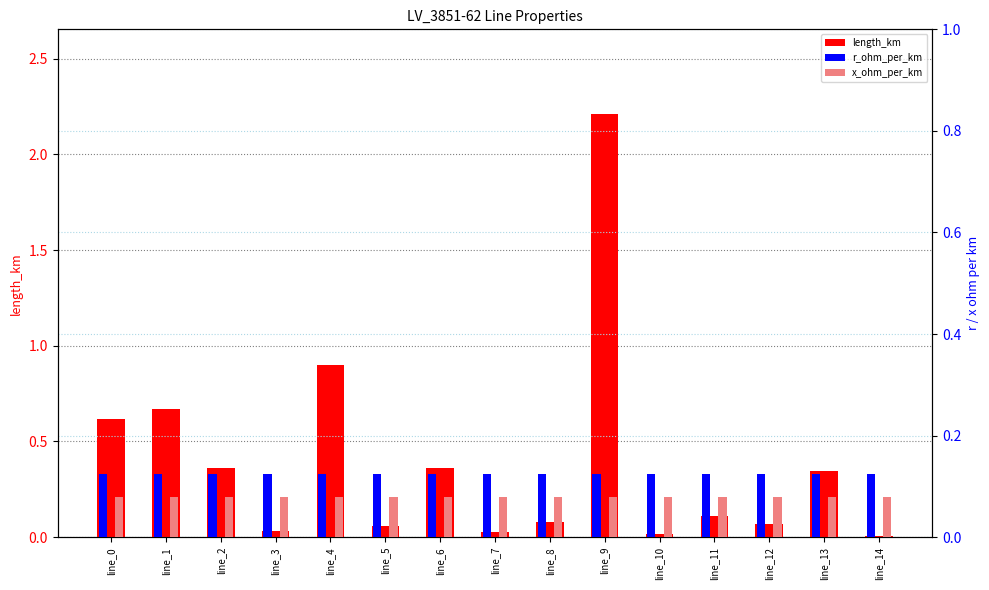

What is the total value across all series at line_11?

0.3